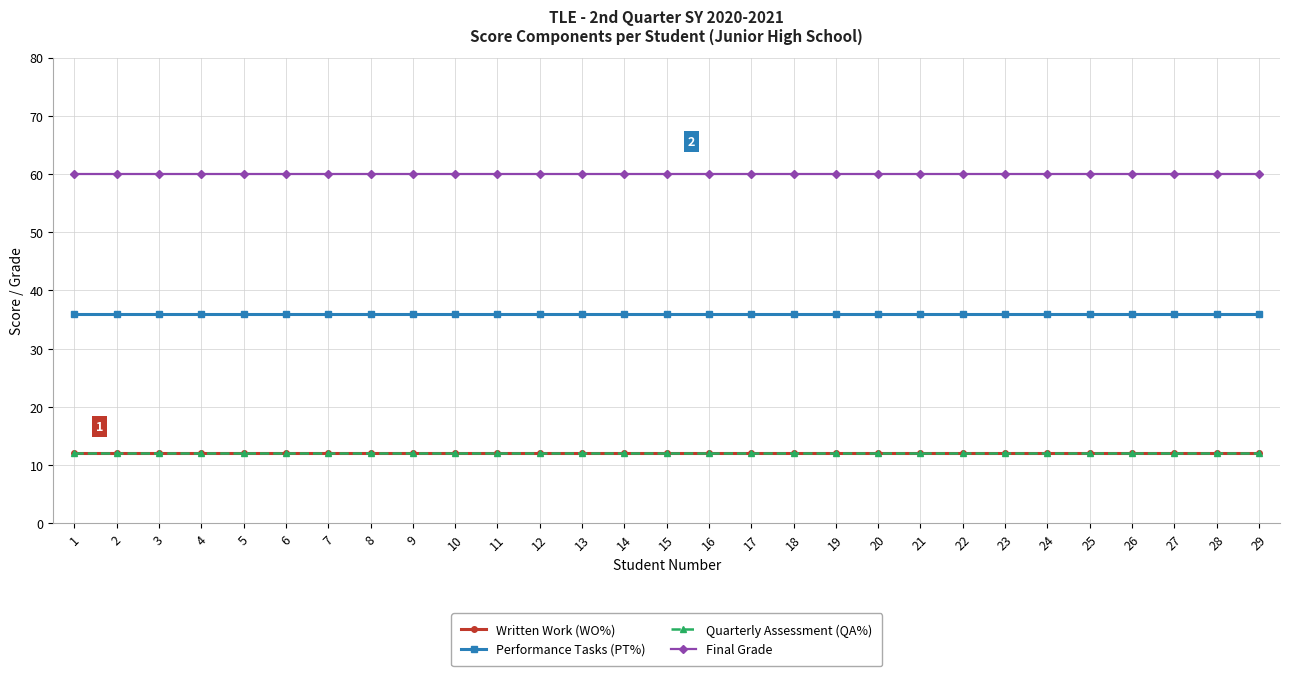

Is this an area chart (filled region under the line)?

No